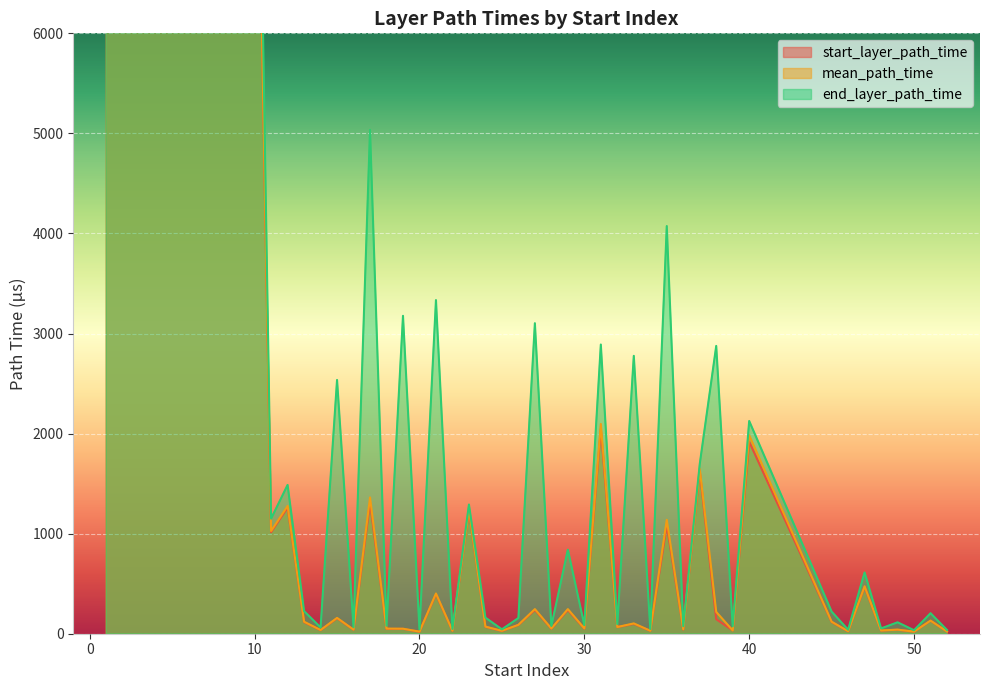

Rank the series at 25 from lowest to highest value.

start_layer_path_time, mean_path_time, end_layer_path_time